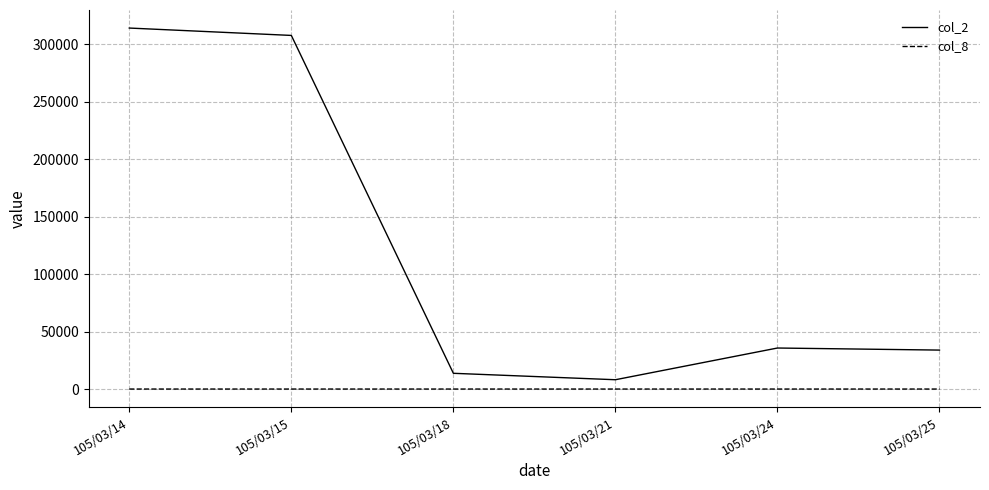

Which series has the widest spread of values?

col_2